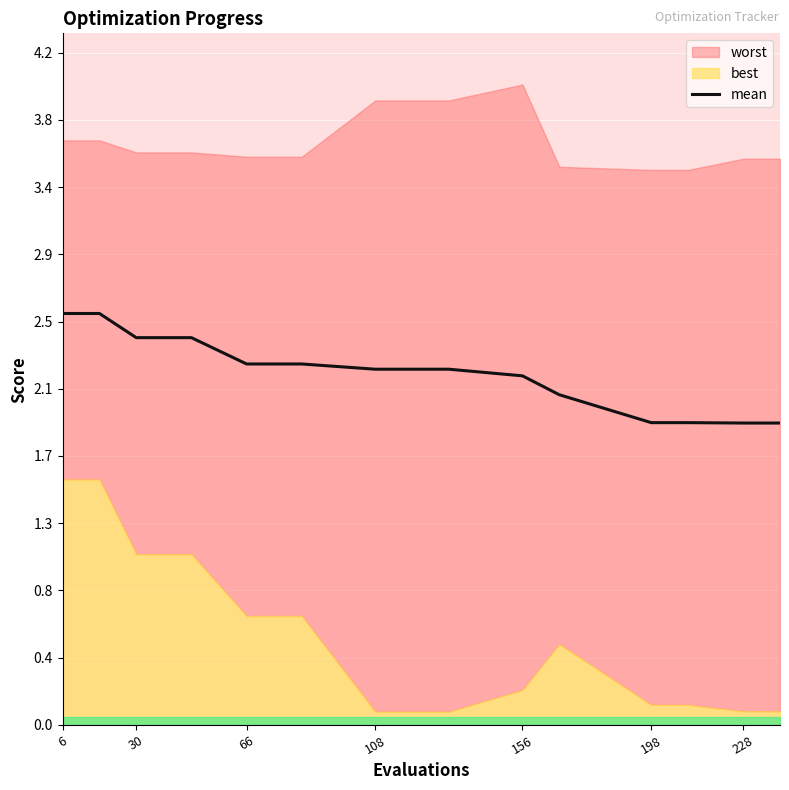

The value of mean at 30 is 2.4. True or false?

True